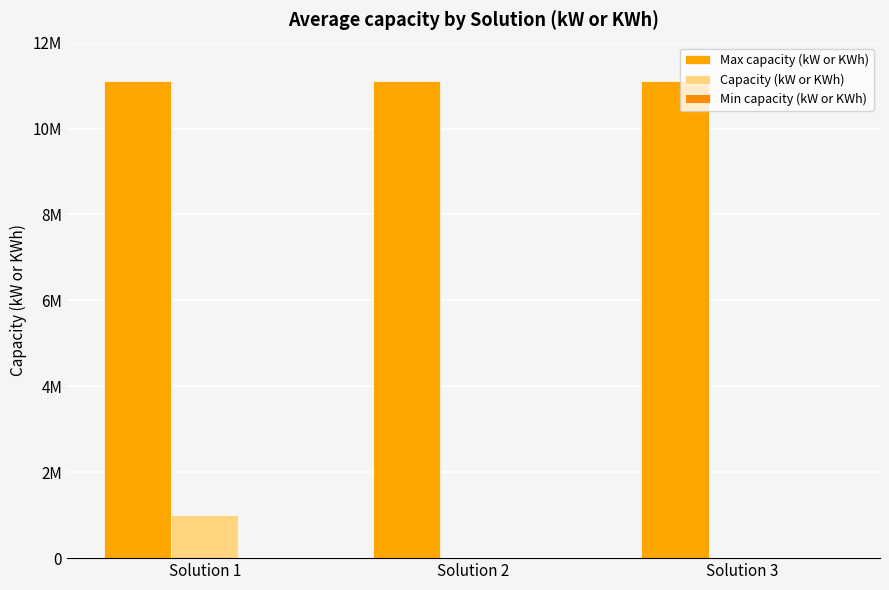

Where is Max capacity (kW or KWh) nearest to the value 11111111?

Solution 1